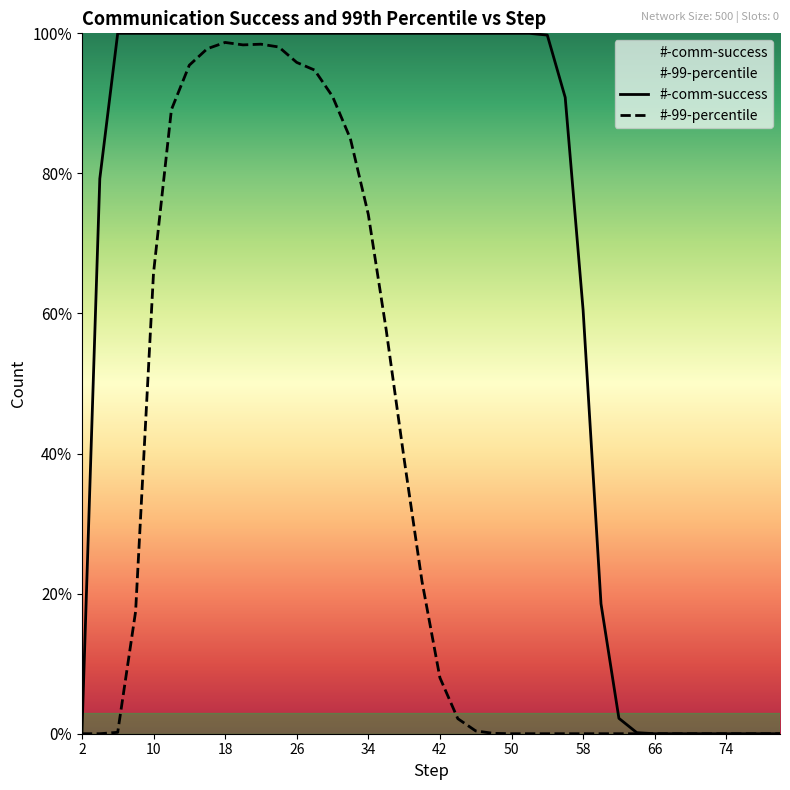

What are all the series names shown in the legend?

#-comm-success, #-99-percentile